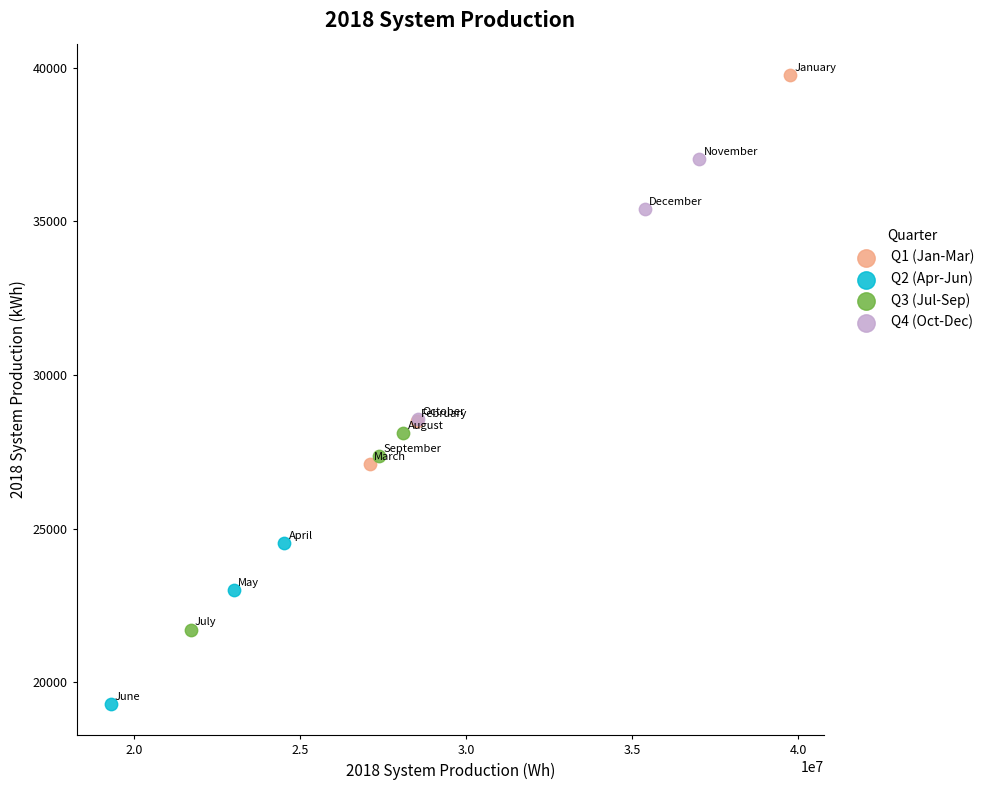

Which series reaches the maximum Y coordinate?

Q1 (Jan-Mar)